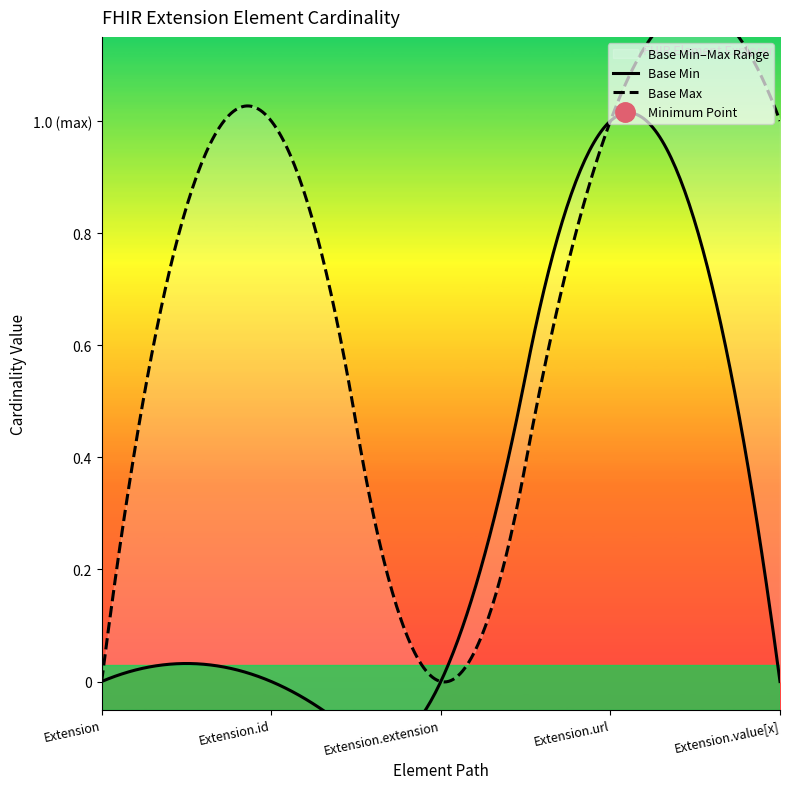

Reading left to right, what are all the values shown in this chart?

0	0	0	1	0